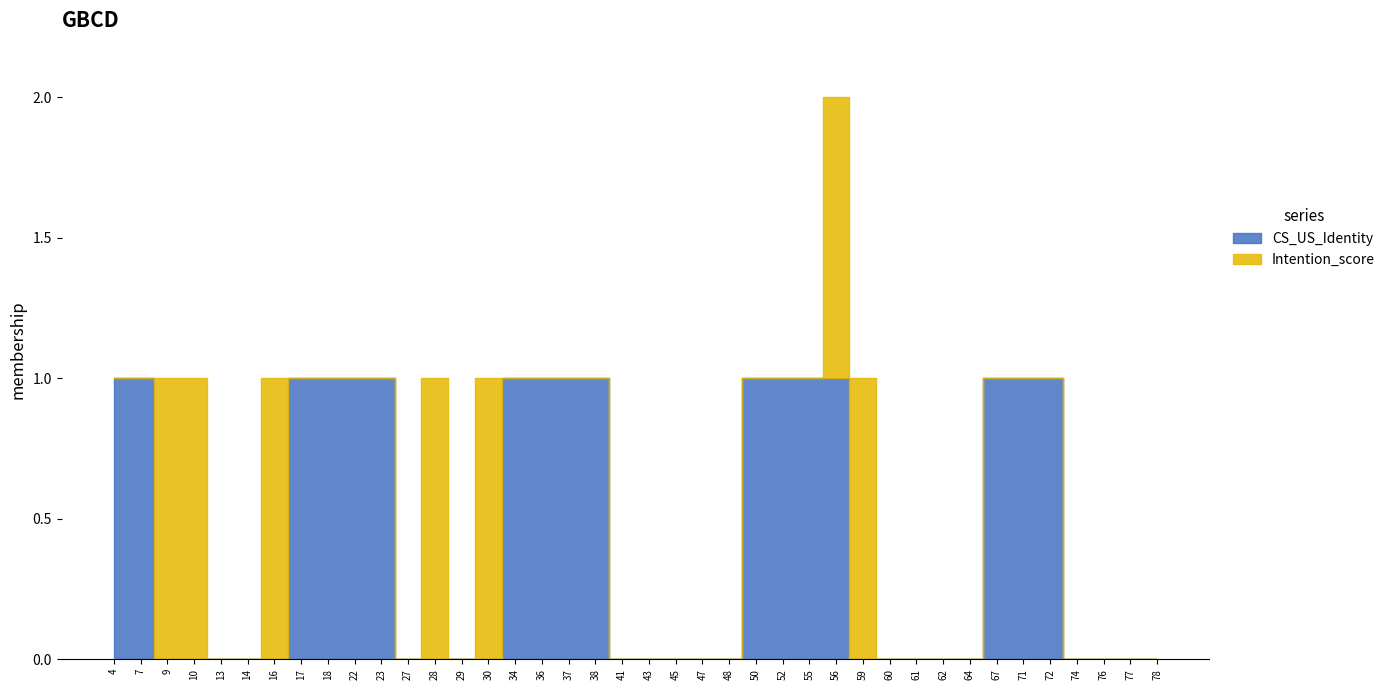

Which series changed the most between 7 and 50?

Intention_score